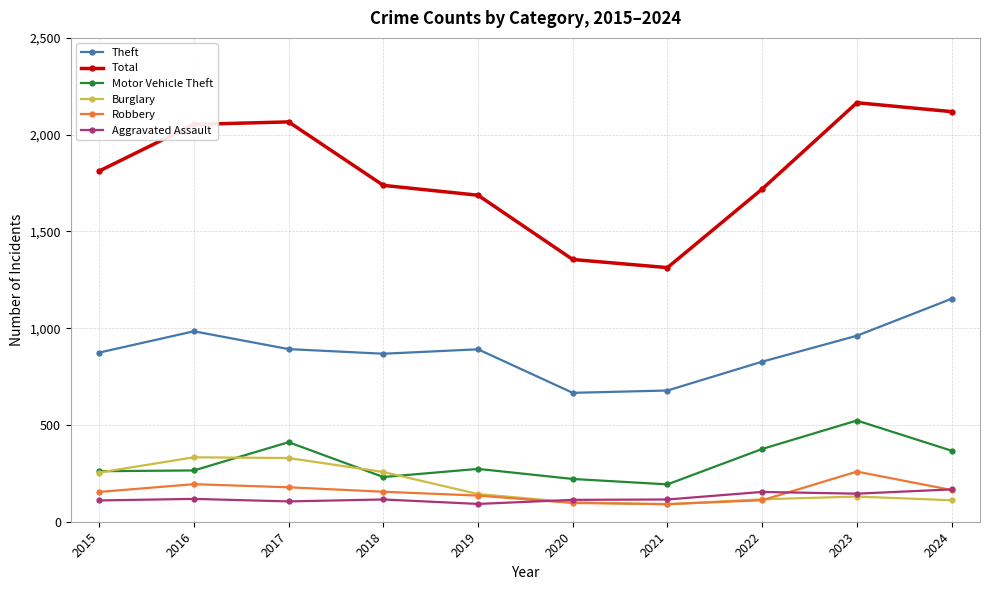

How many interior local valleys does the Total series have?

1